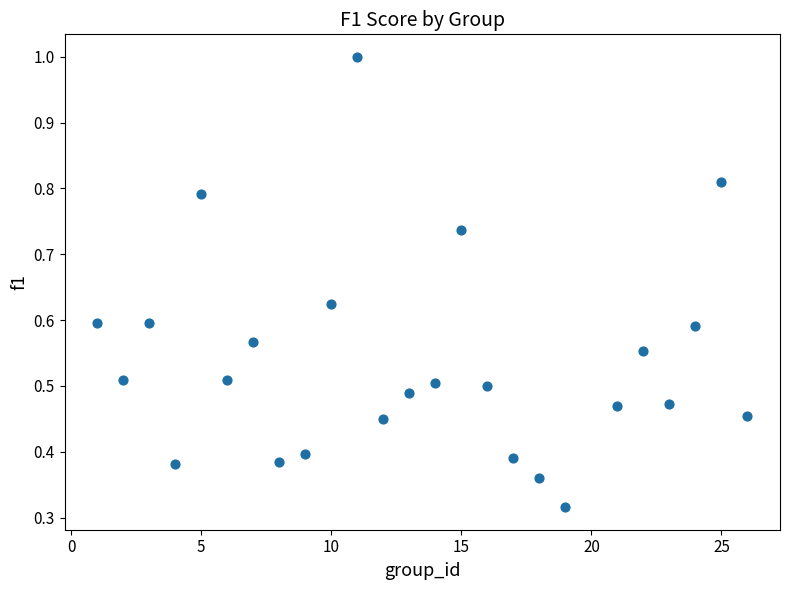

What is the range of X values (max minus min)?

25.0